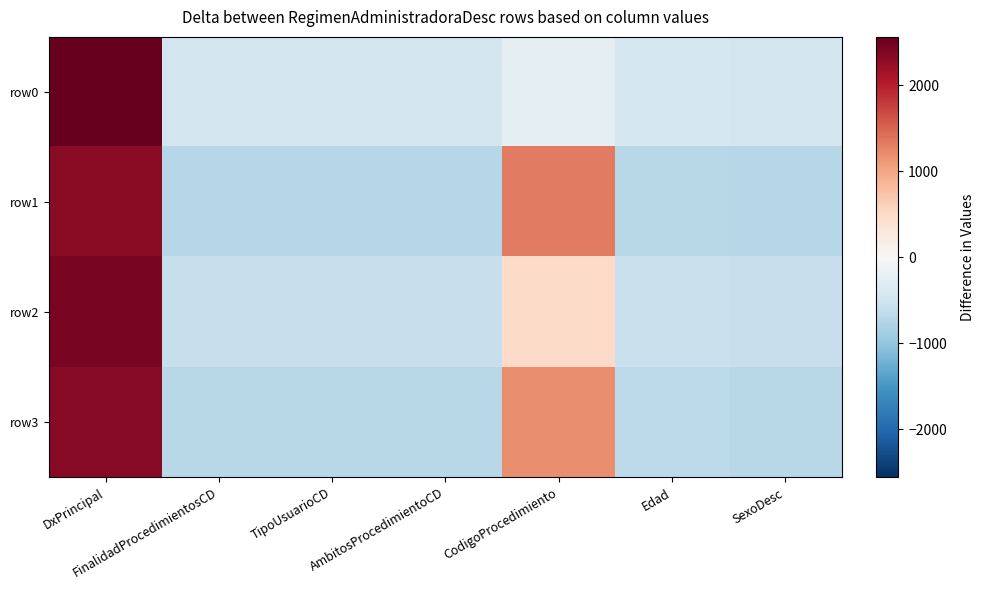

Count the number of categories in the chart.

7